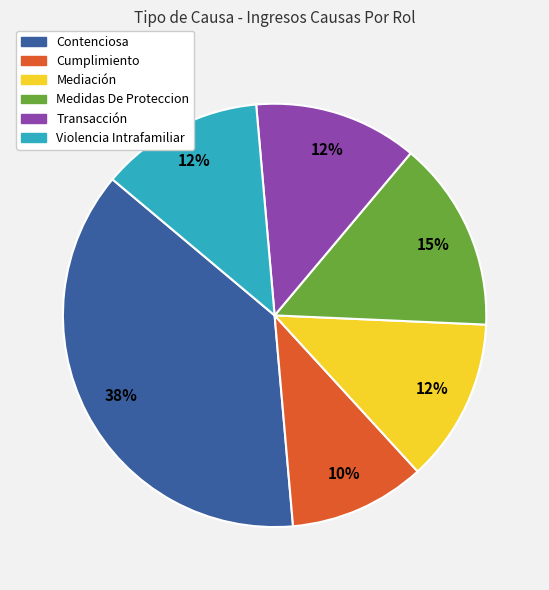

Approximately how many times larger is the value at Transacción compared to Contenciosa?

0.3